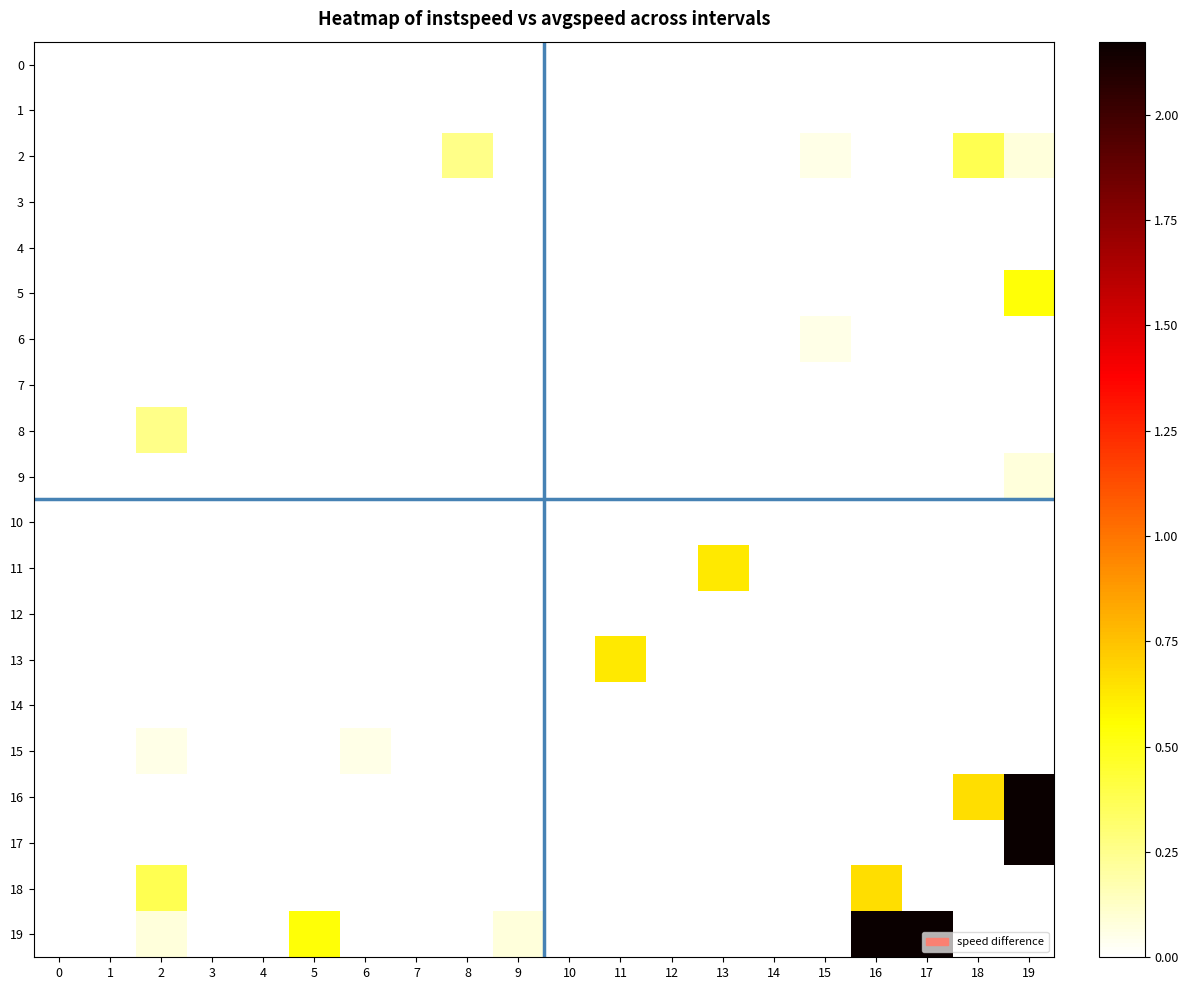

Which has a higher value, 15 or 1?

15